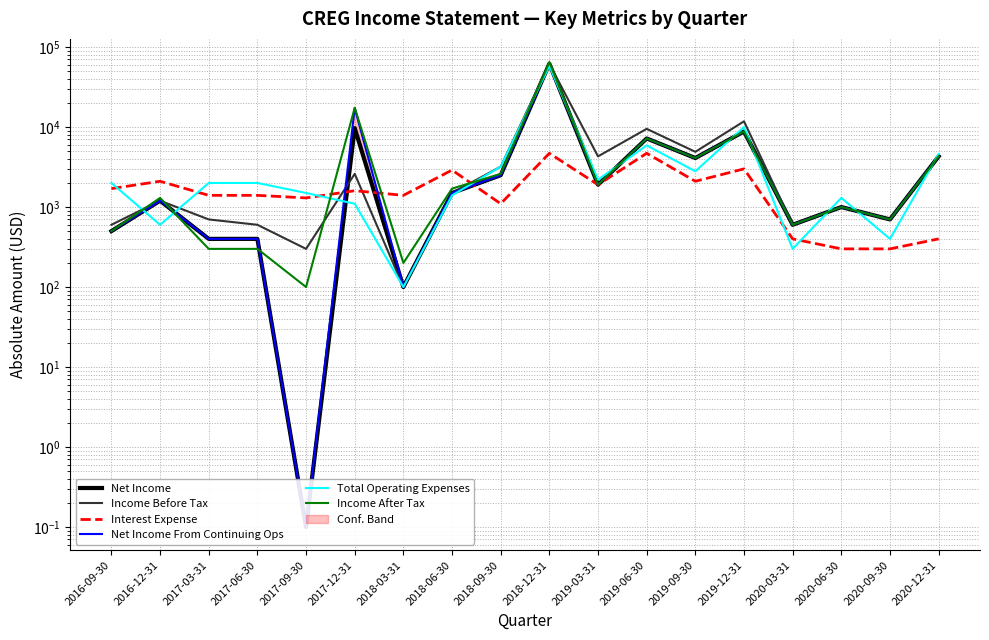

What is the lowest value of the Net Income series?

0.1